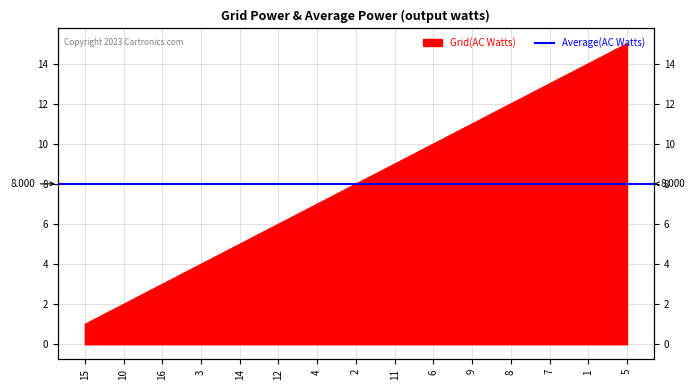

Reading left to right, list all the values displayed in this chart.

15=1	10=2	16=3	3=4	14=5	12=6	4=7	2=8	11=9	6=10	9=11	8=12	7=13	1=14	5=15